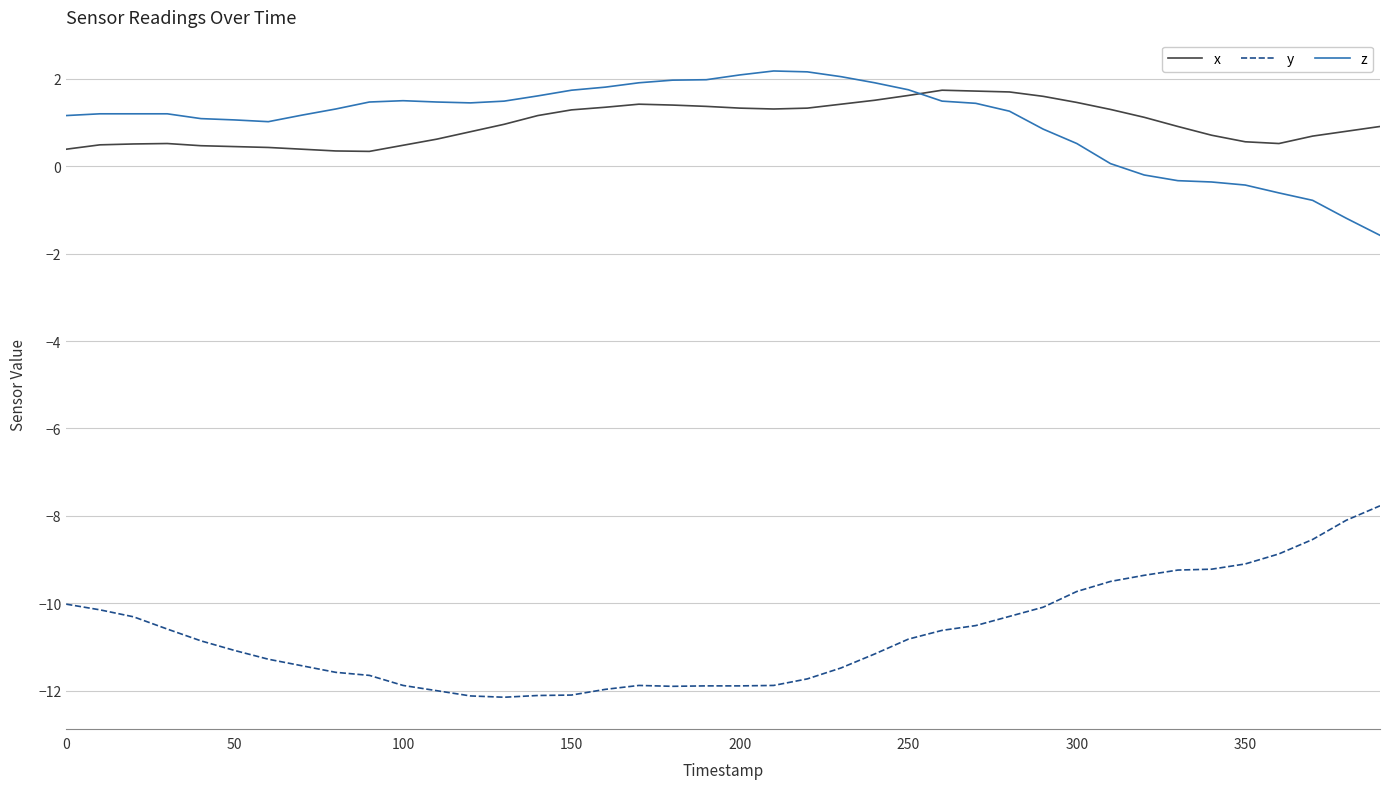

True or false: x and y cross at least once.

False